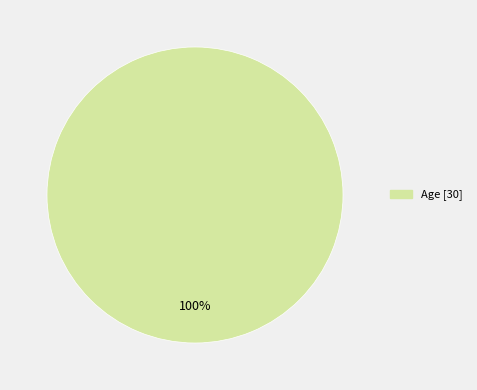

Is there any slice that represents more than half of the pie?

Yes